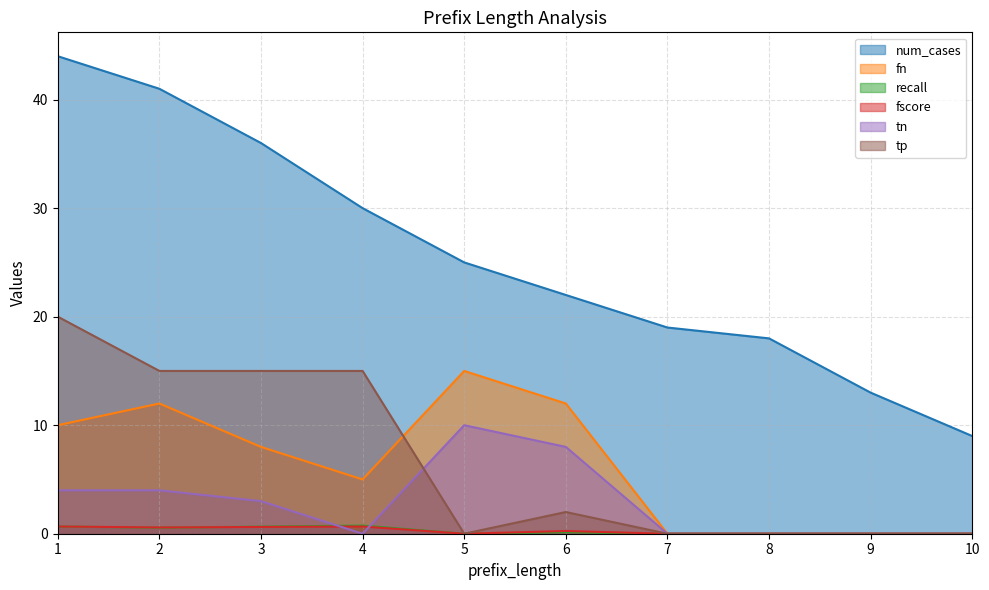

Where does the tn series first go above 3?

1